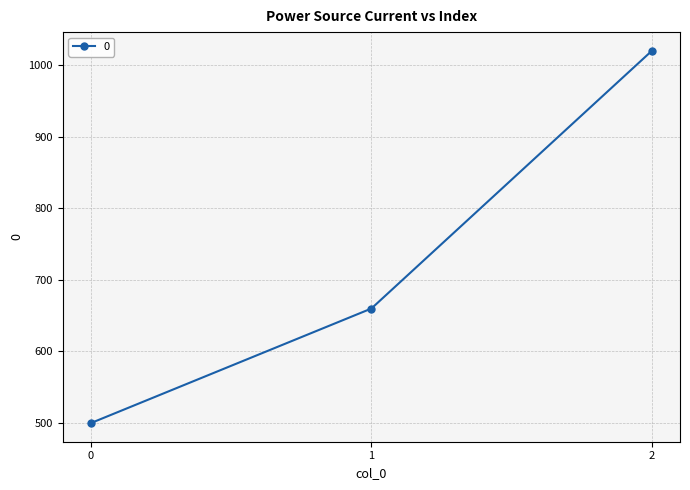

Which has a higher value, 2 or 0?

2